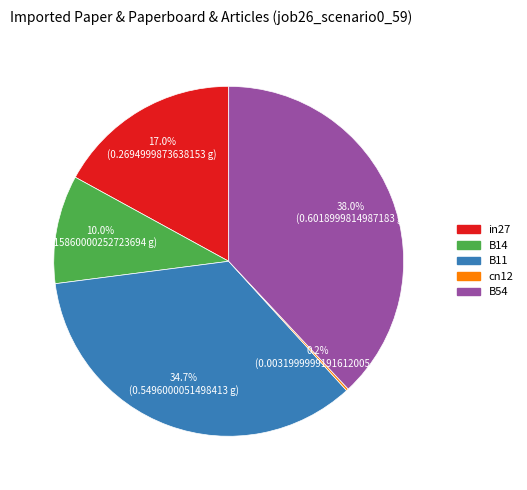

To the nearest percent, what is the average slice percentage?

20%